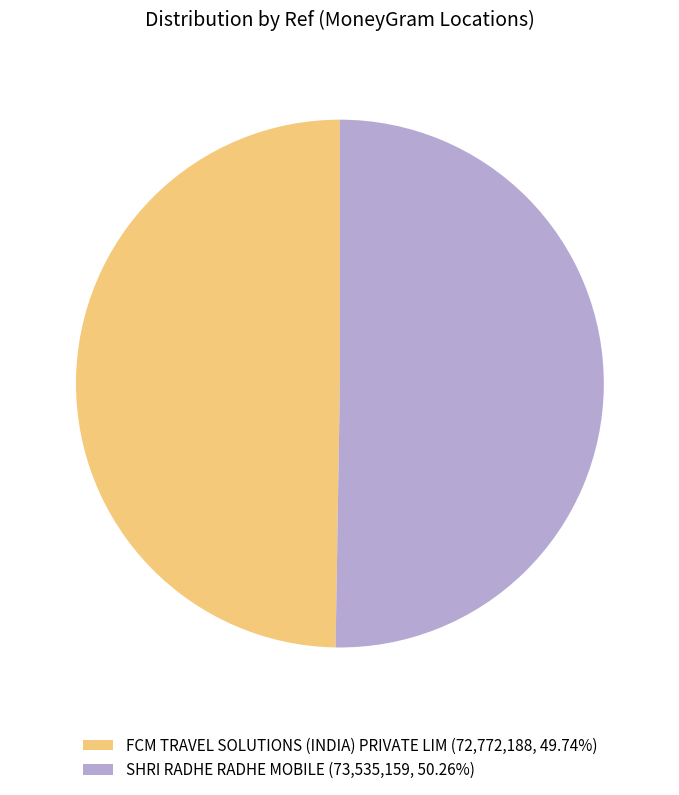

Count the number of slices in the pie.

2